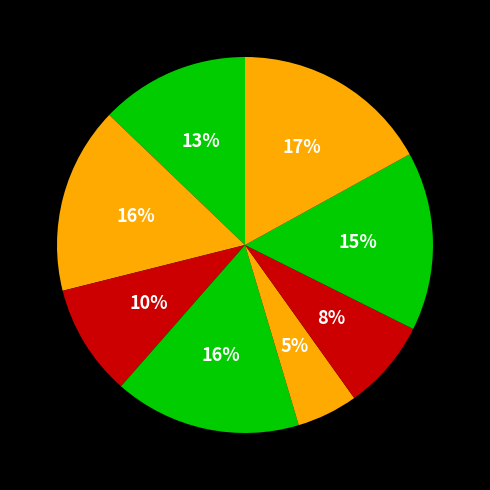

How many slices are in this pie chart?

8